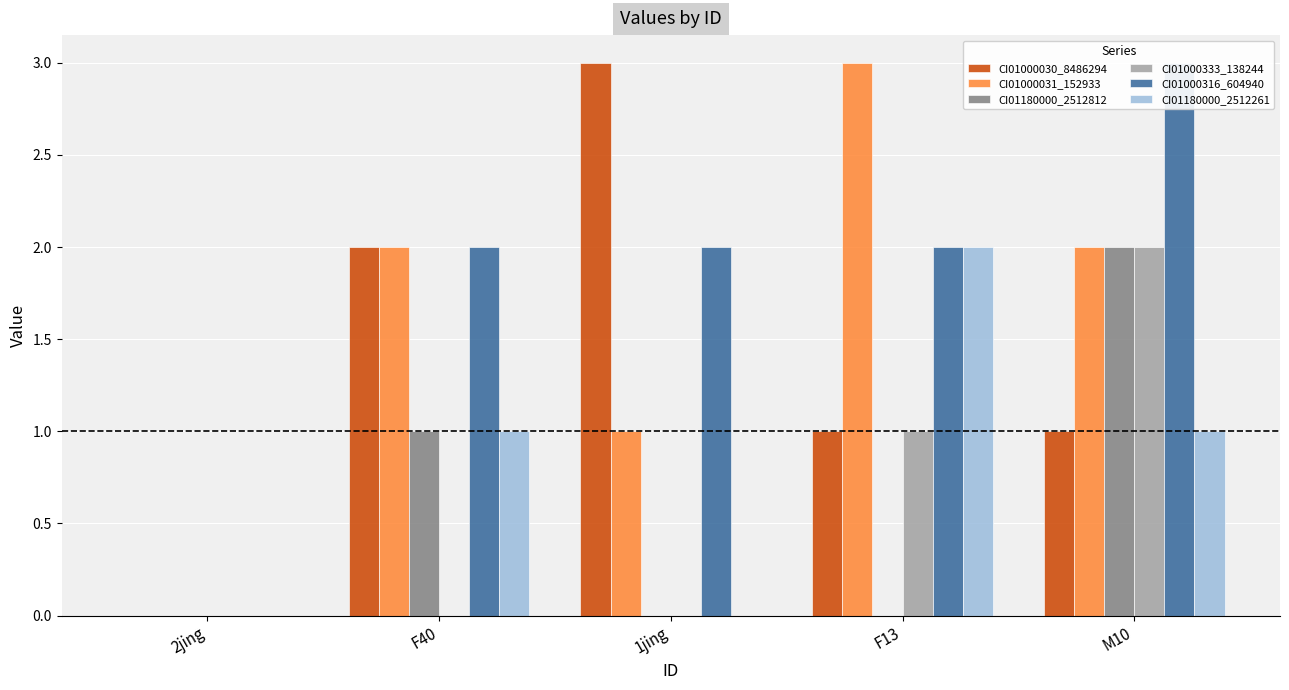

What is the sum of all CI01180000_2512812 values?

3